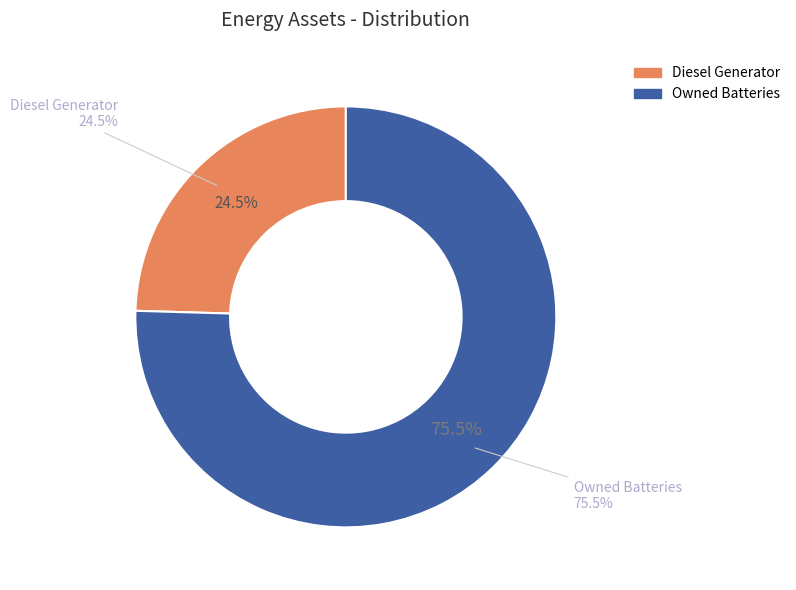

To the nearest percent, what percentage of the pie is Owned Batteries?

75%